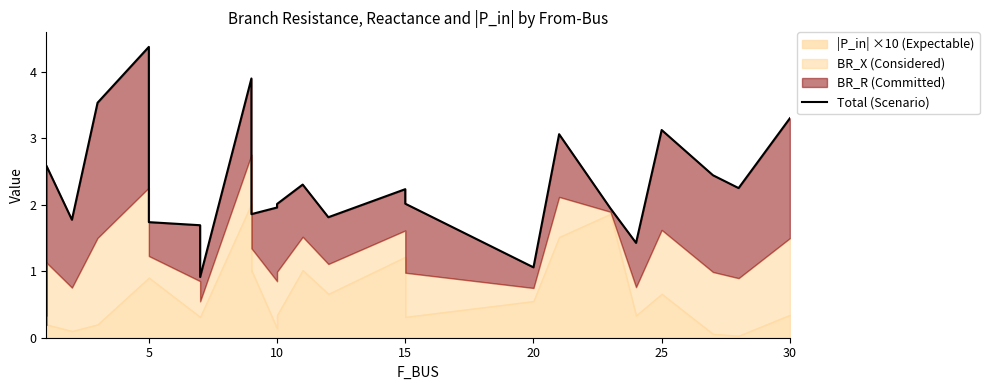

How many lines are shown in the chart?

1